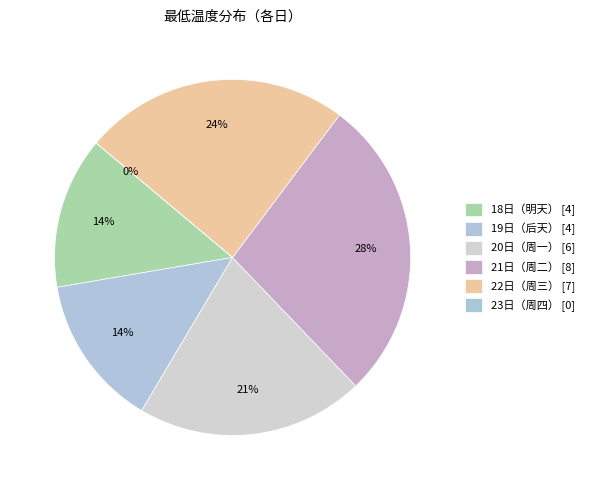

What percentage is NOT represented by 21日（周二）?

72.4%